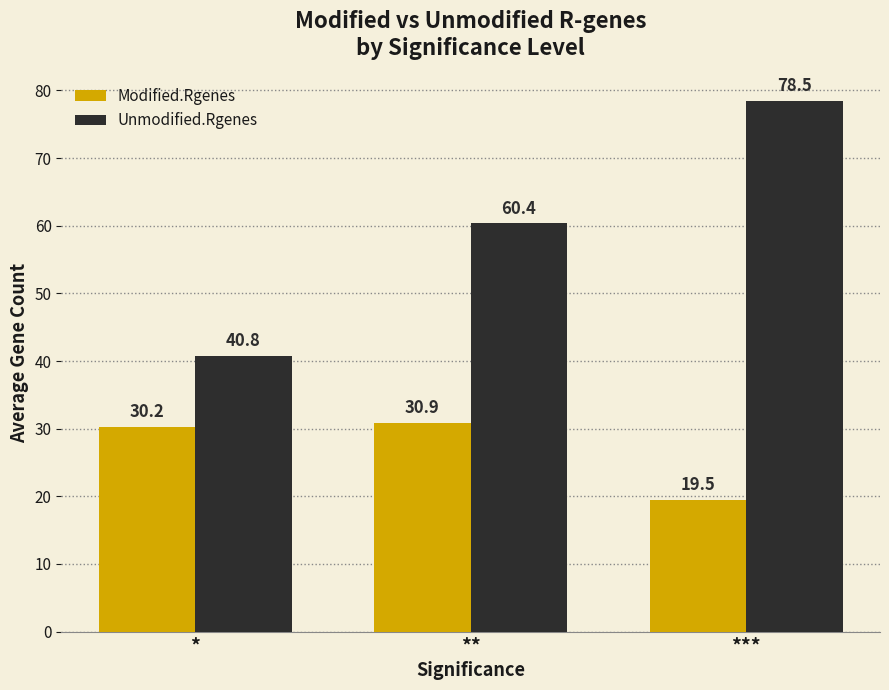

List the series in order of their overall mean, lowest first.

Modified.Rgenes, Unmodified.Rgenes